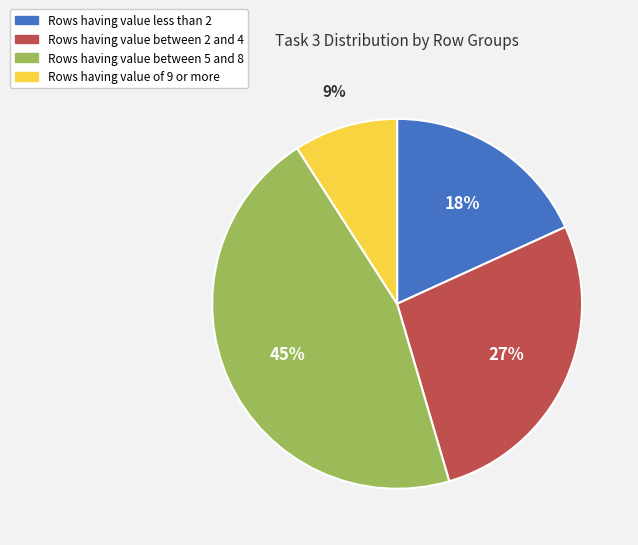

To the nearest percent, what percentage of the pie is Rows having value less than 2?

18%